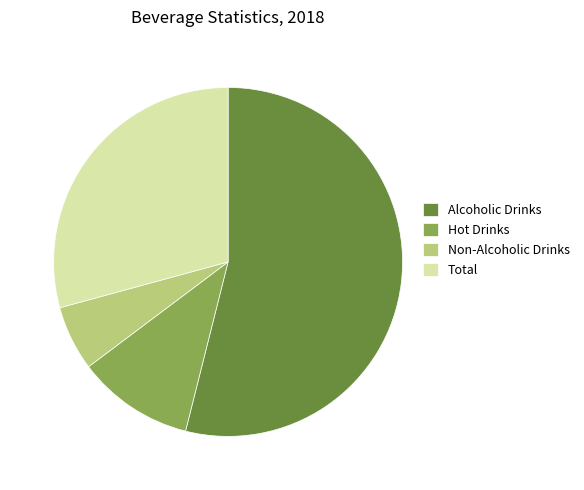

Which slice is the smallest?

Non-Alcoholic Drinks